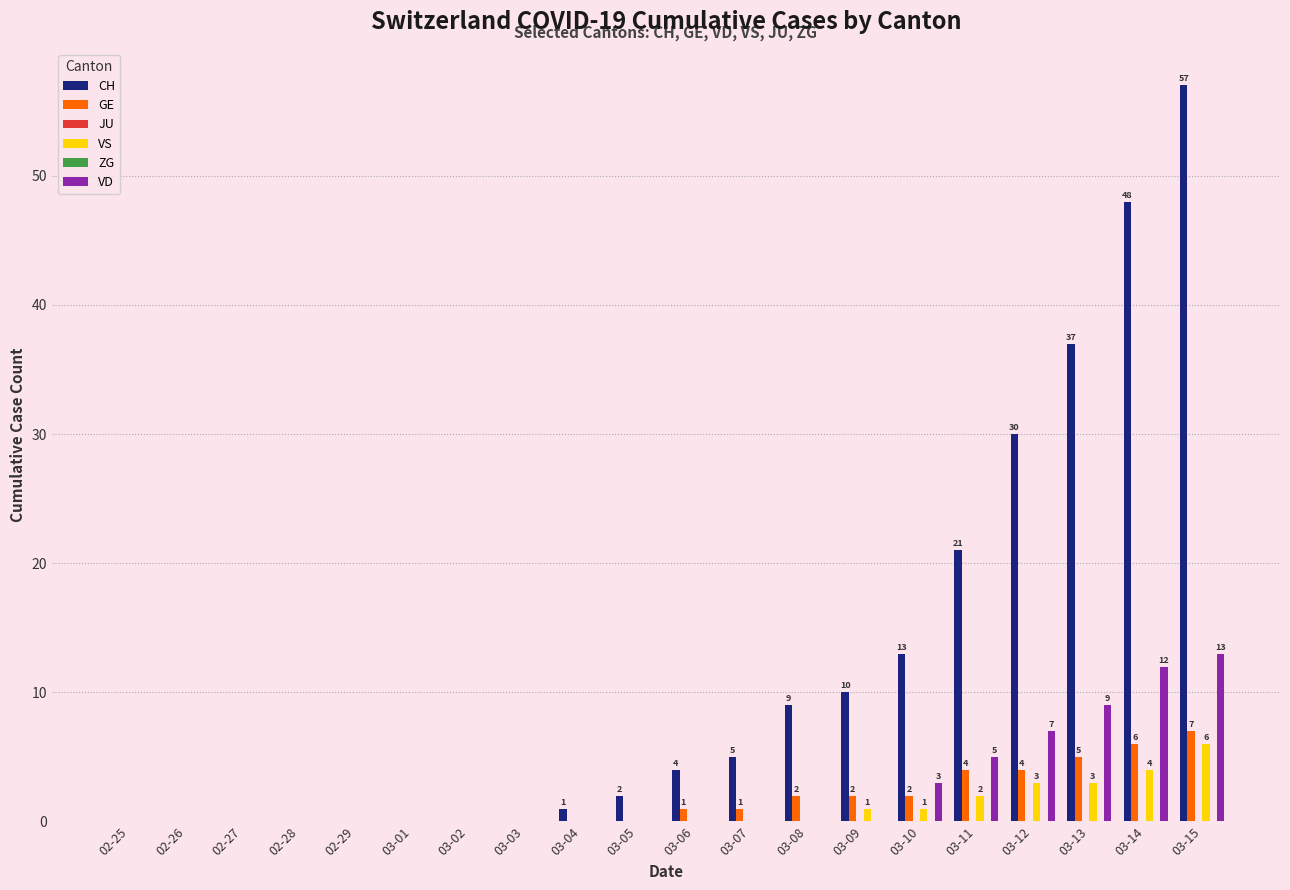

Between 03-01 and 03-08, which series saw the biggest shift?

CH